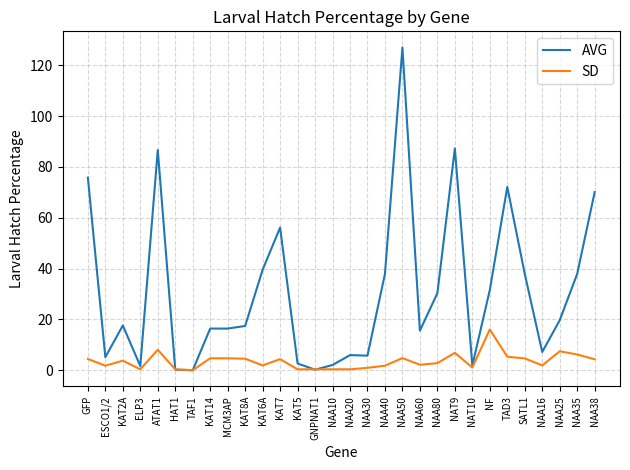

What is the difference between the second highest and minimum values in the AVG series?

87.3